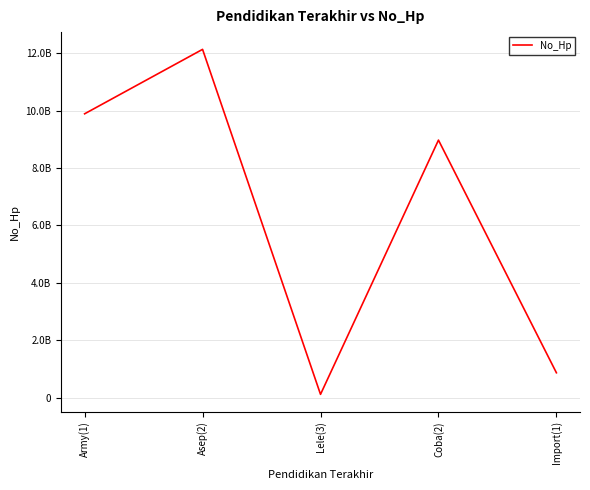

Count the number of categories in the chart.

5